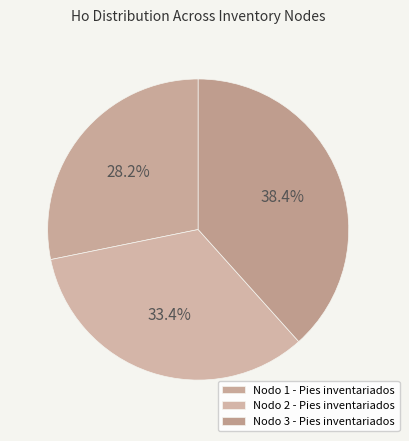

How many slices are in this pie chart?

3